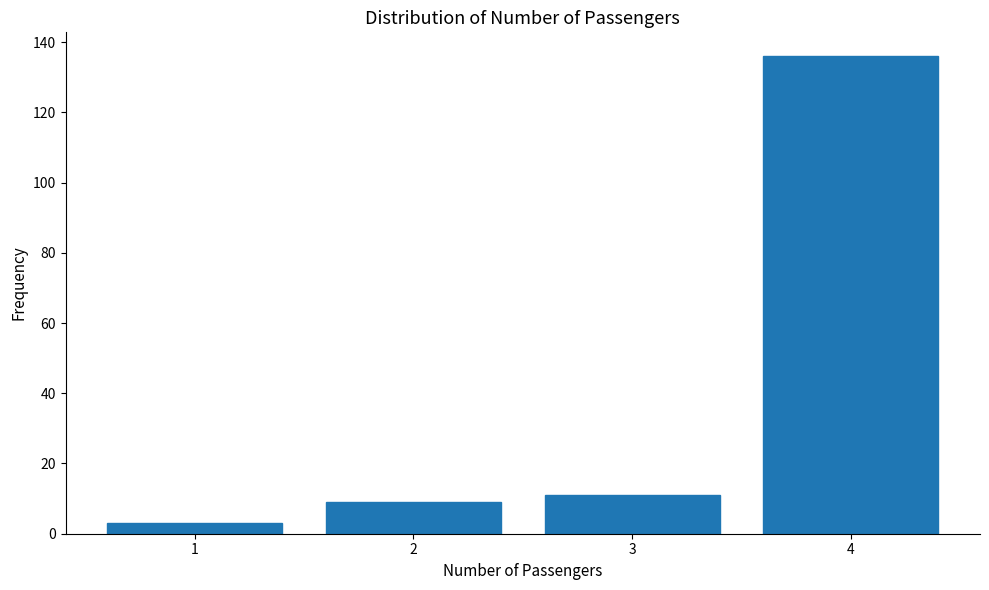

Reading left to right, extract all data points from this chart.

1=3	2=9	3=11	4=136